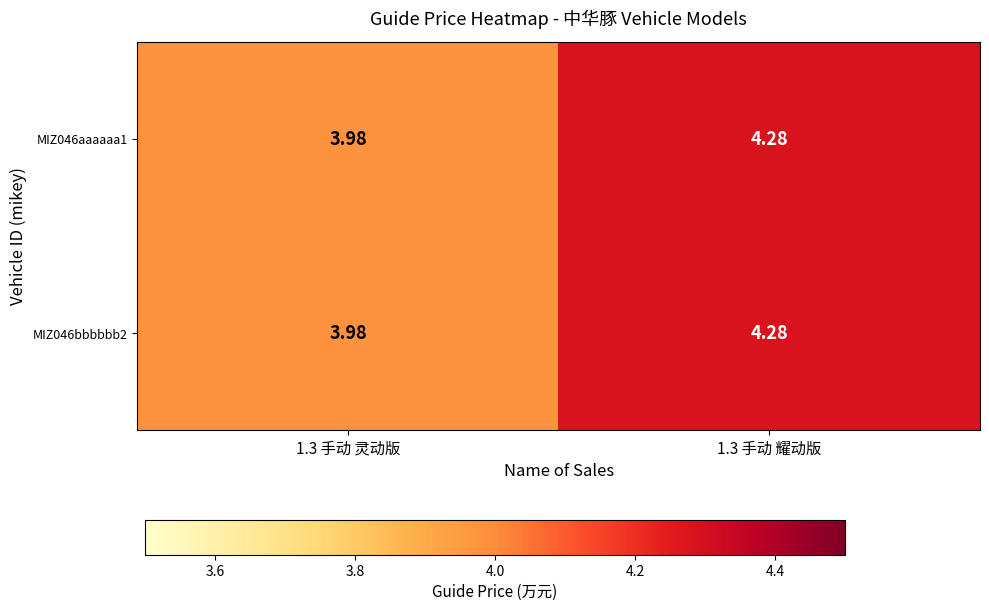

Is the value of MIZ046bbbbbb2 at 1.3 手动 灵动版 greater than the value of MIZ046aaaaaa1 at 1.3 手动 耀动版?

No